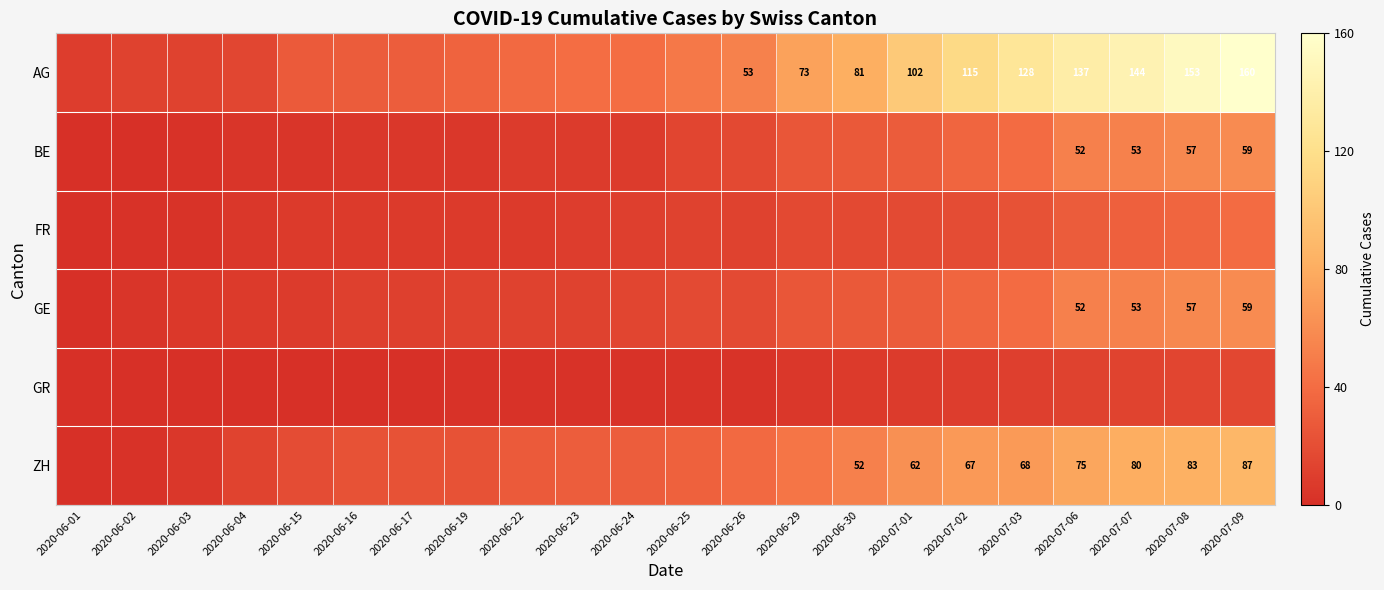

What is the difference between the highest and lowest values at 2020-06-17?

29